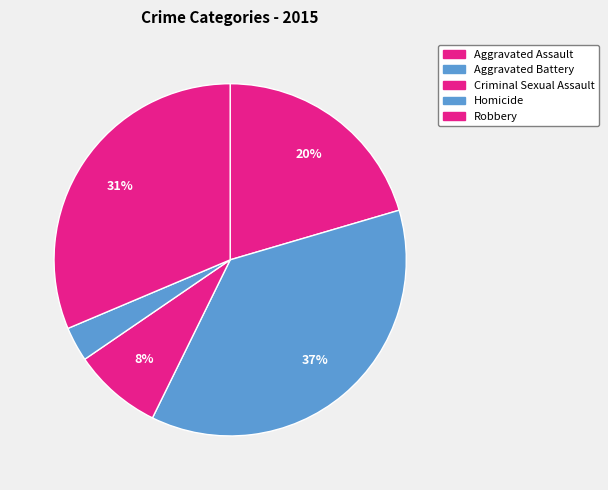

To the nearest percent, what is the combined percentage of Criminal Sexual Assault and Homicide?

11%